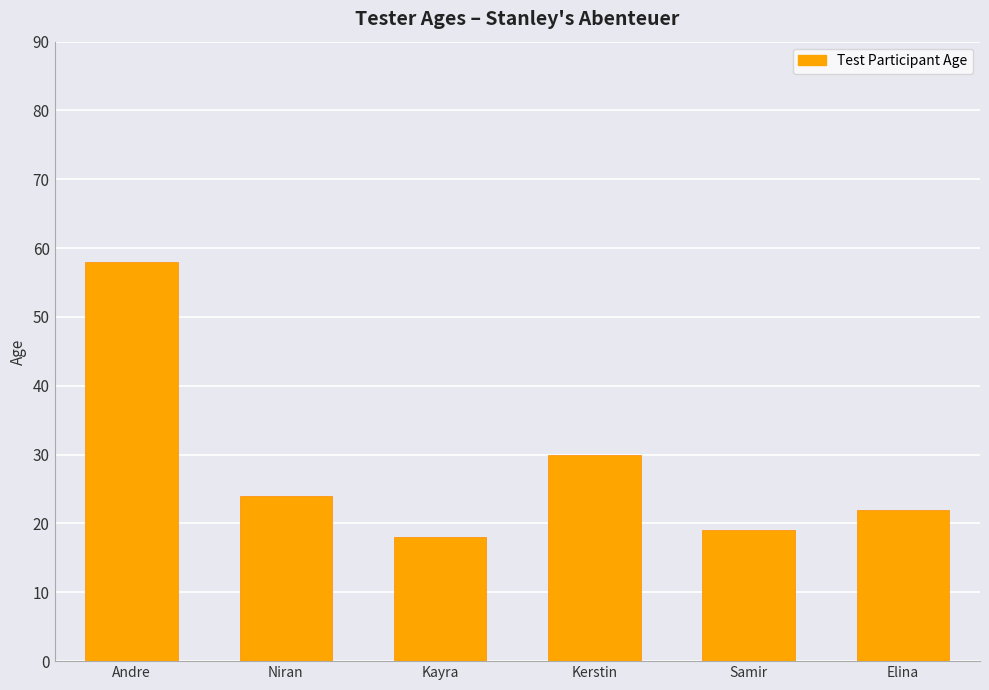

What position from the right is Niran?

5